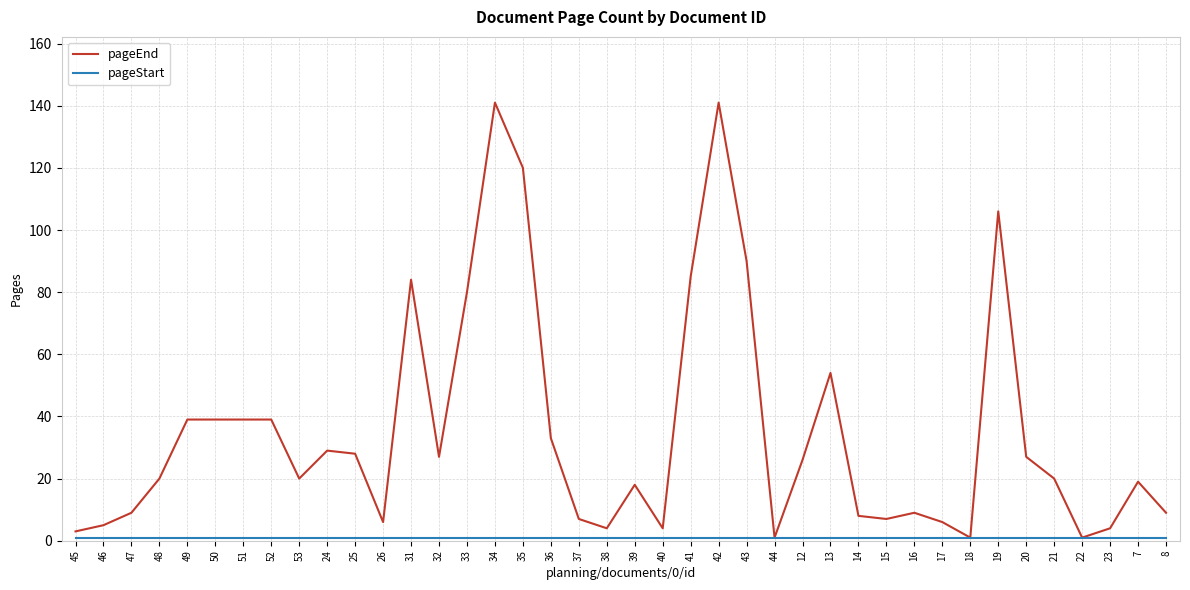

What is the maximum value shown in the chart?

141